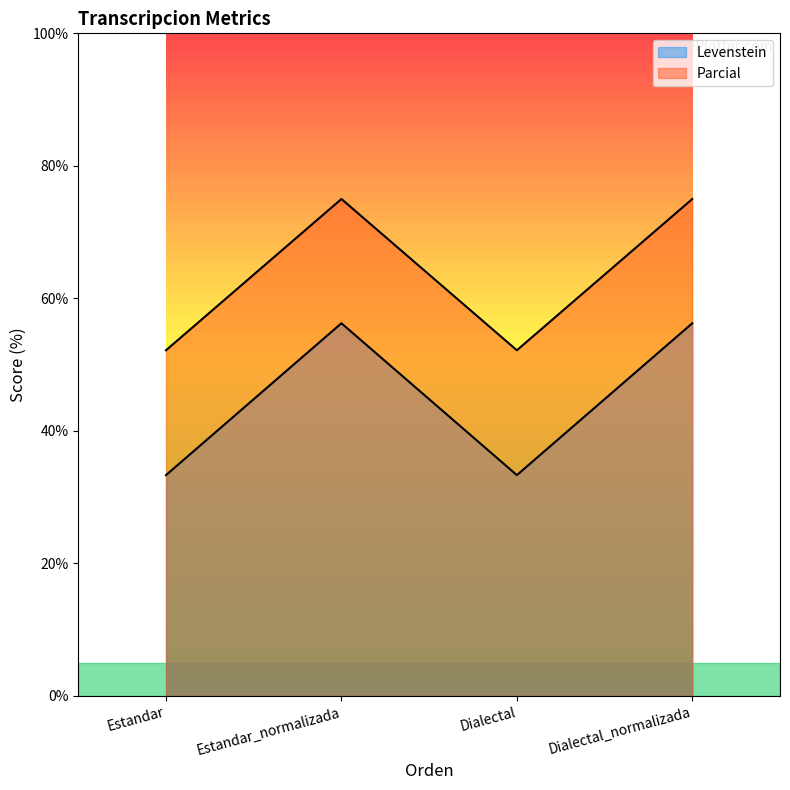

Does the chart have visible grid lines?

No